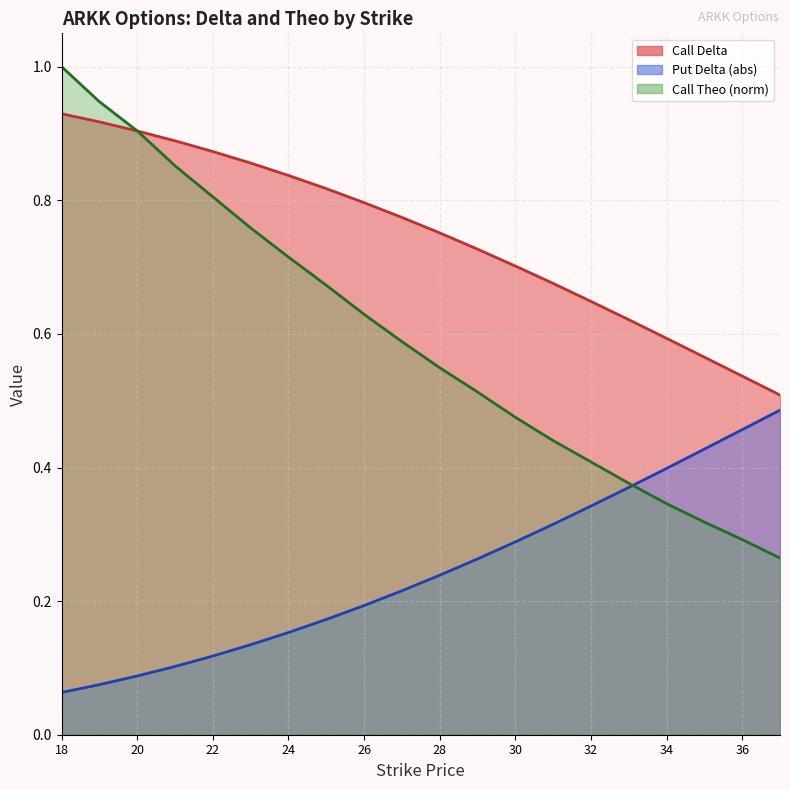

Is the value of Call Theo at 23 greater than the value of Call Delta at 25?

No